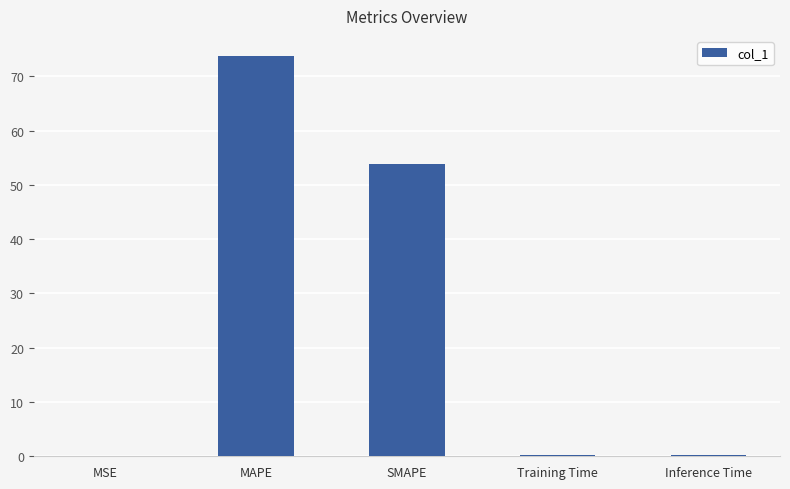

Are the bars horizontal?

No